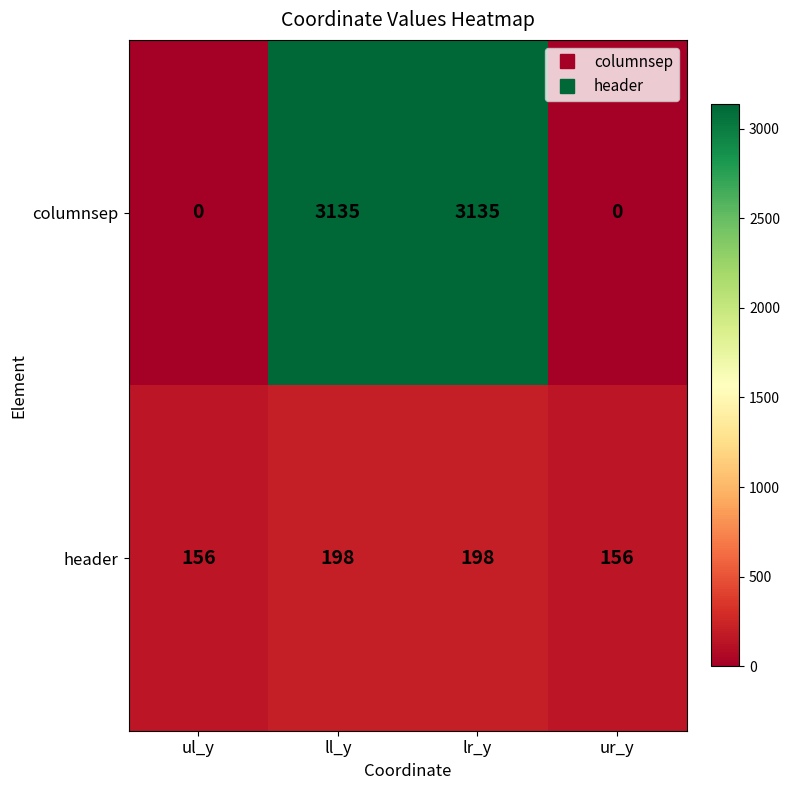

The value of columnsep at ll_y is 5394. True or false?

False